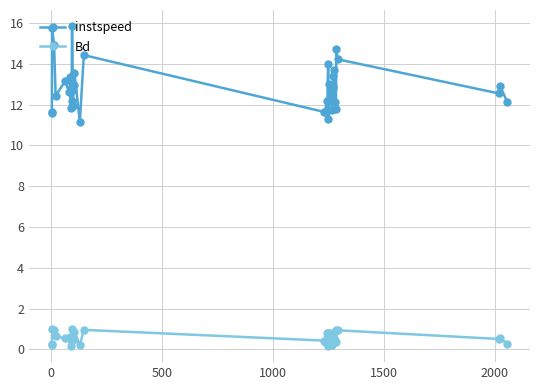

What is the value of the instspeed point at the 20th from the left?

11.6